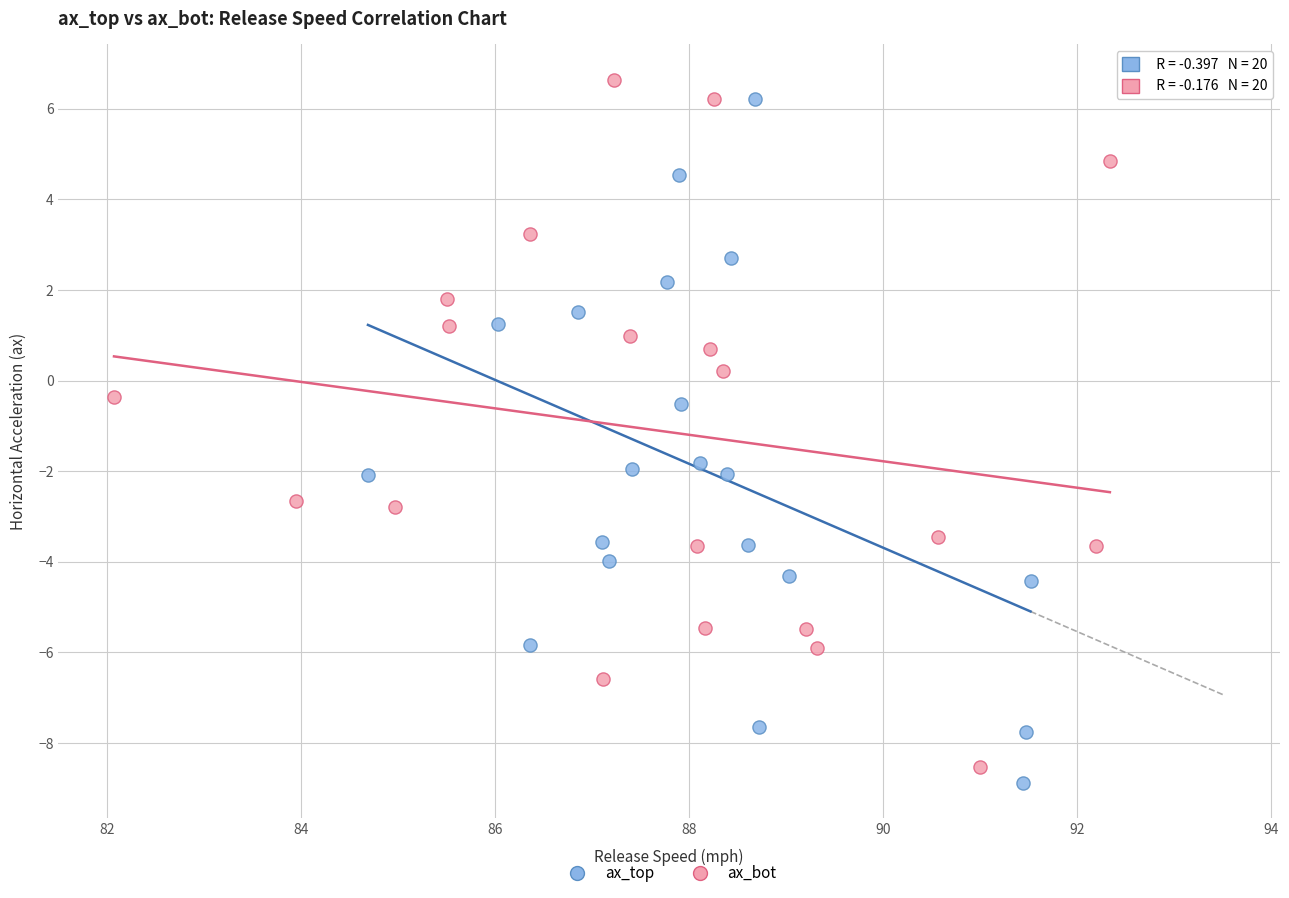

What are all the series names shown in the legend?

ax_top, ax_bot